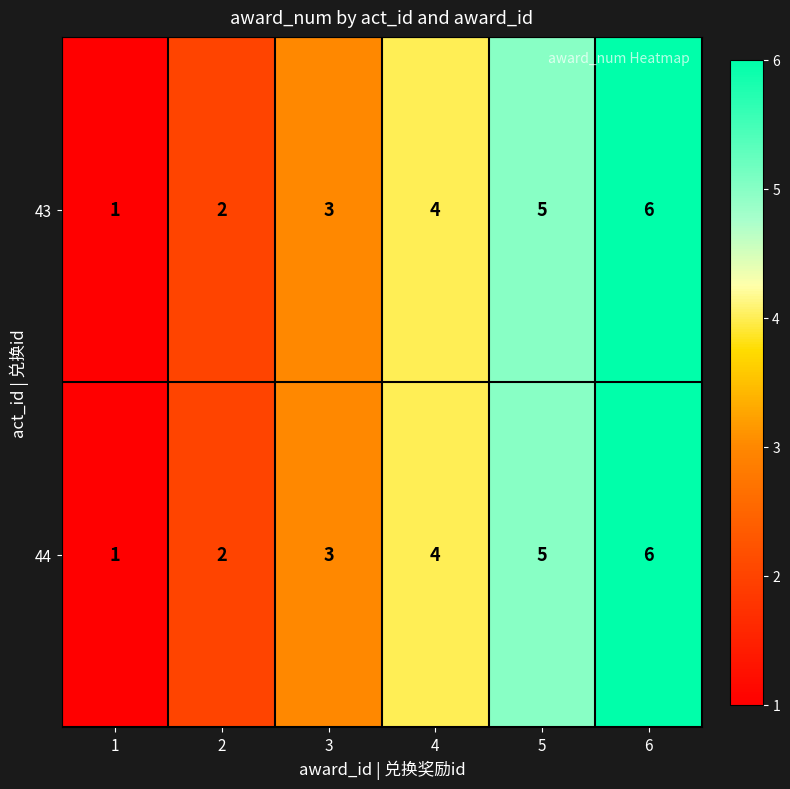

Rank the categories by 43 value from highest to lowest.

6, 5, 4, 3, 2, 1